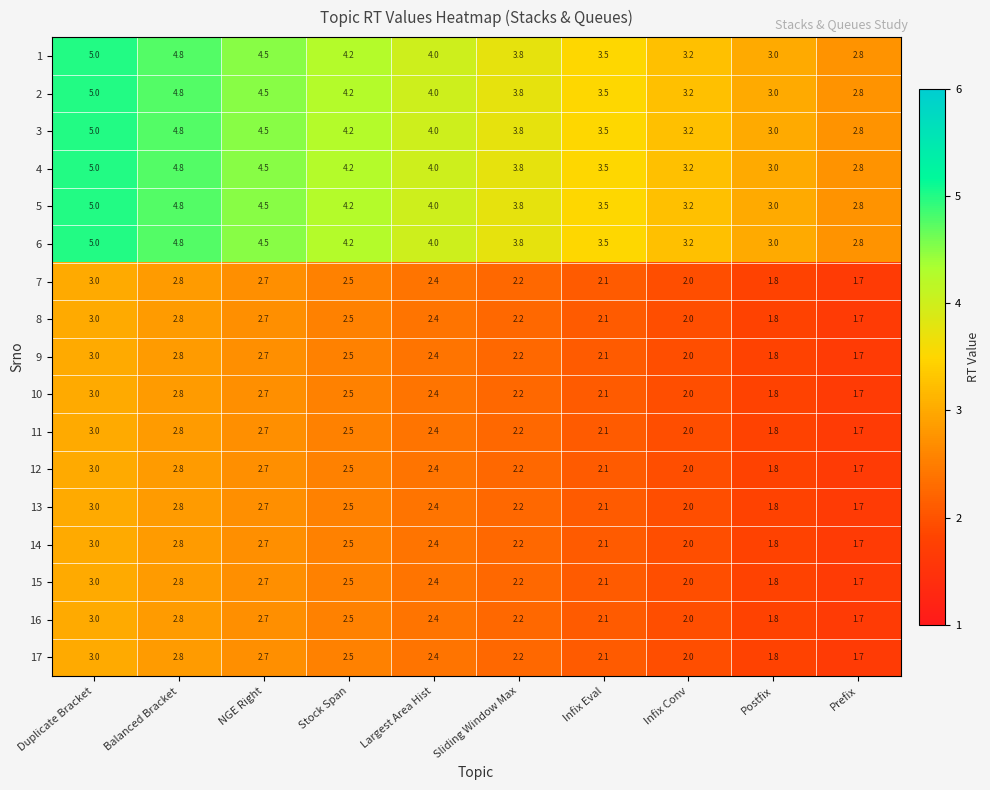

At which category is the sum across all series the highest?

Duplicate Bracket